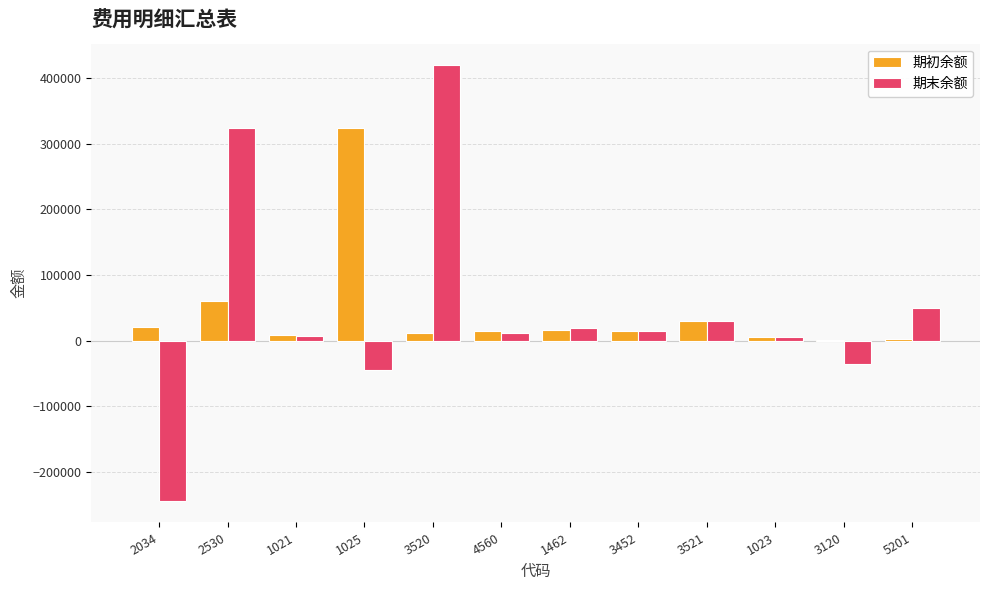

How many groups of bars are there?

12